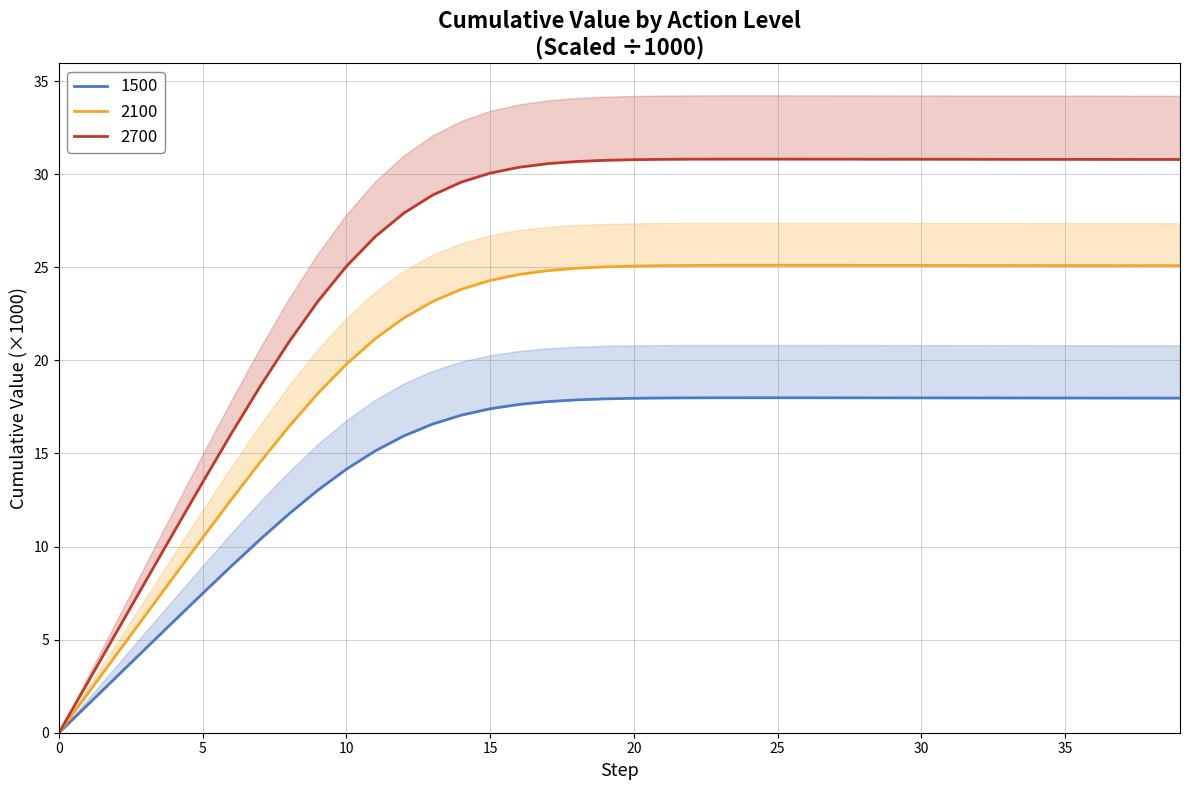

True or false: 1500 and 2100 cross at least once.

False